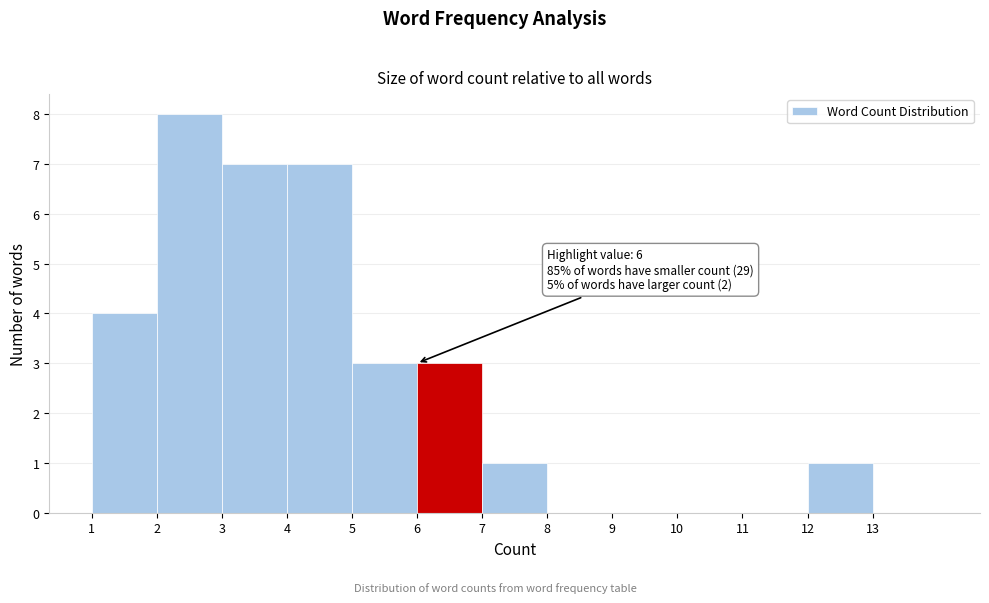

Reading left to right, list all the values displayed in this chart.

1=4	2=8	3=7	4=7	5=3	6=3	7=1	8=0	9=0	10=0	11=0	12=1	13=0